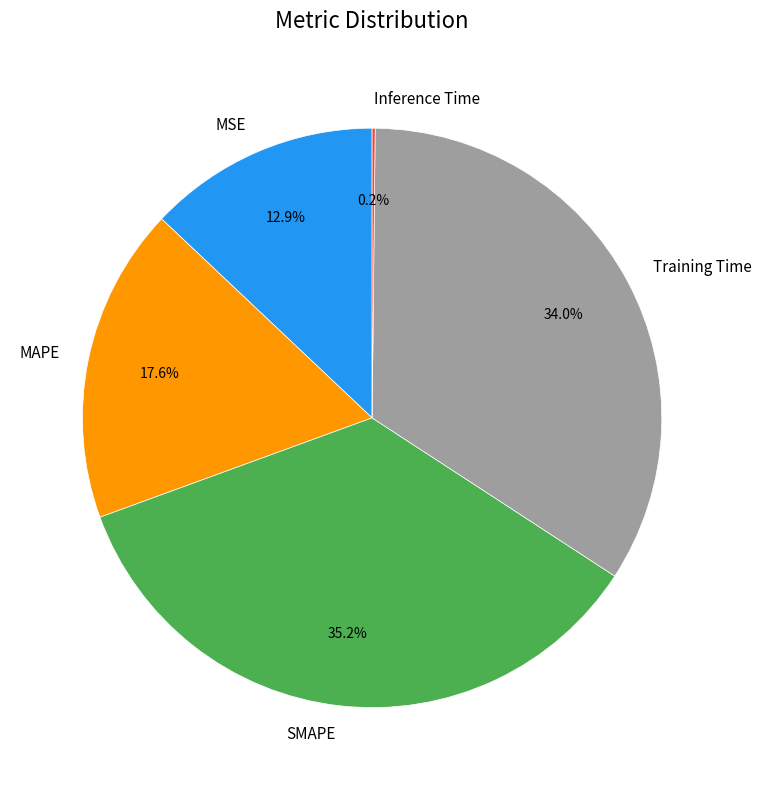

Which category has the biggest portion of the pie?

SMAPE